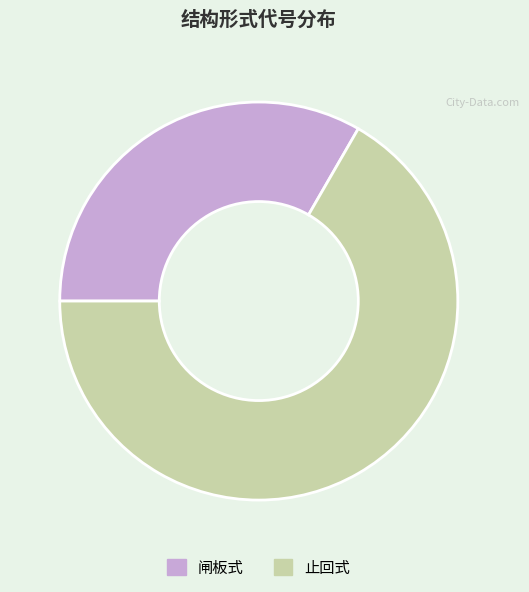

Is the sum of 闸板式 and 止回式 greater than half?

Yes